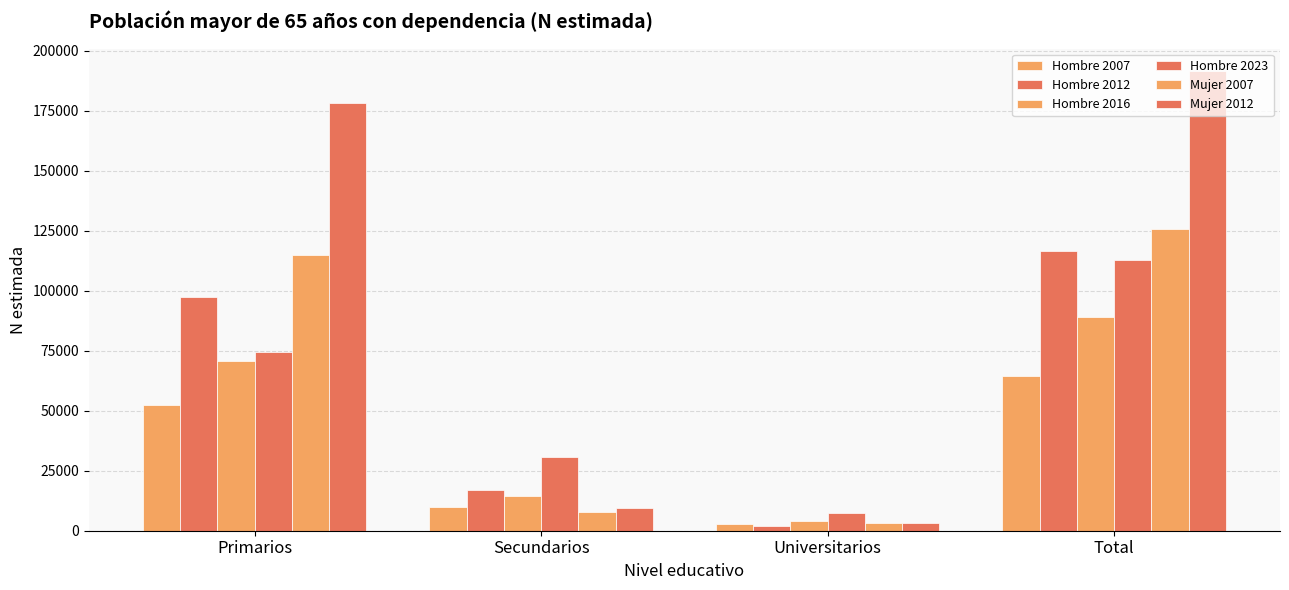

What is the average value of the Hombre 2007 series?

32326